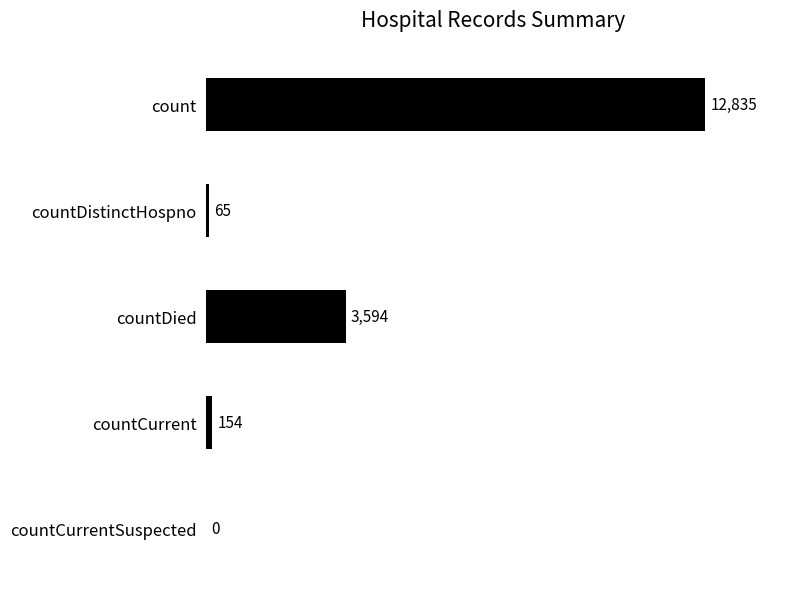

The value at count is 12835. True or false?

True